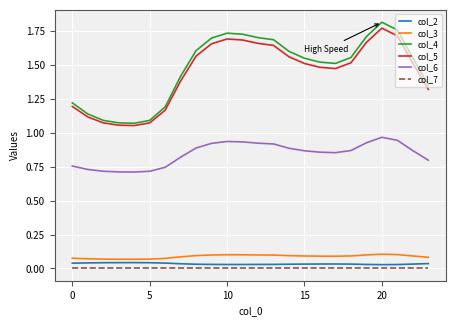

True or false: col_2 and col_5 intersect in this chart.

False